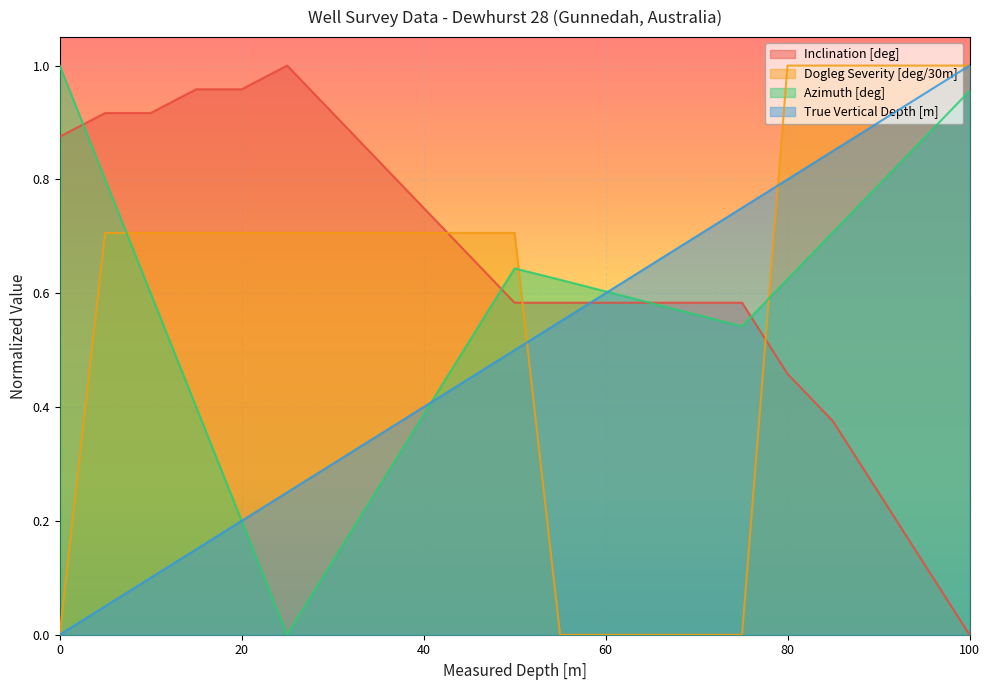

How many categories are shown in the chart?

21